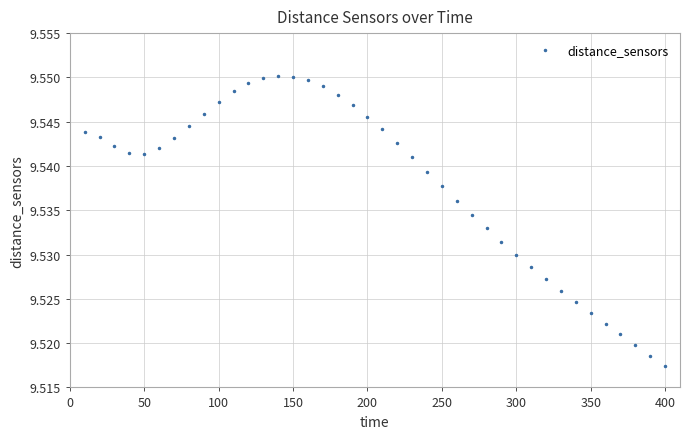

What is the sum of all values?

381.5